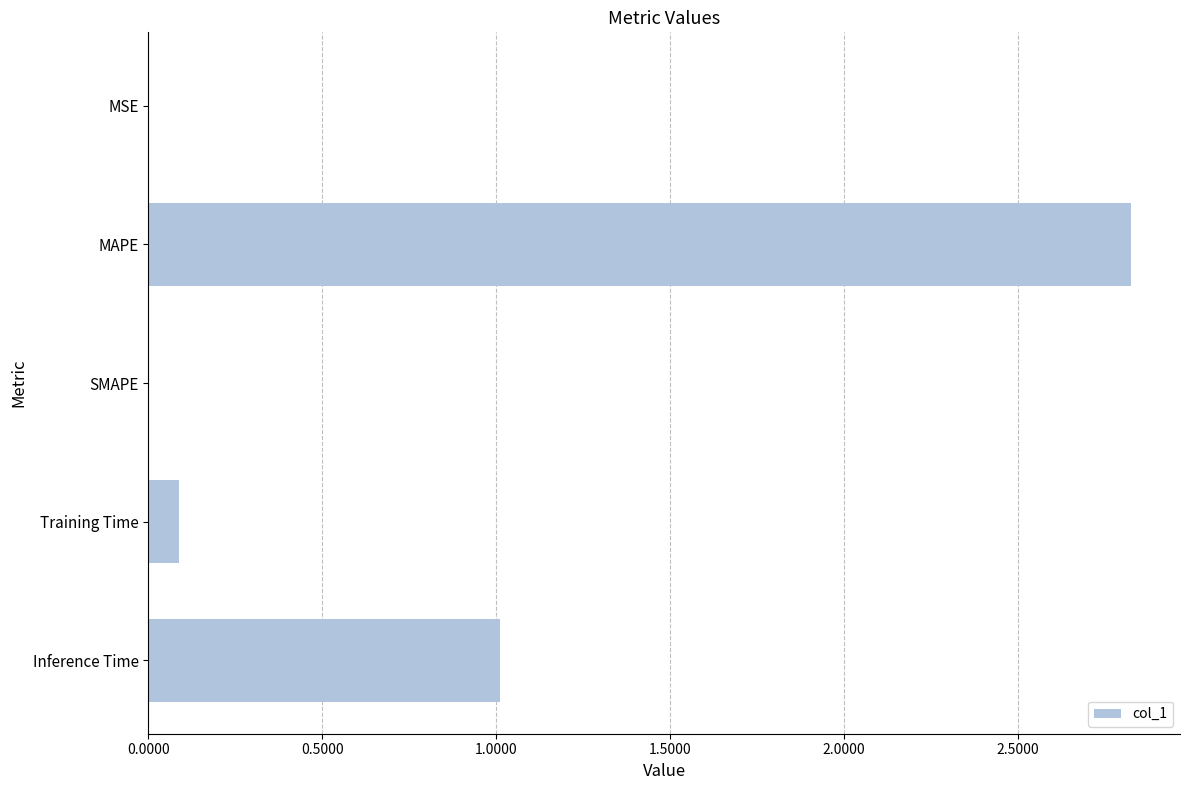

What is the sum of all values?

3.9